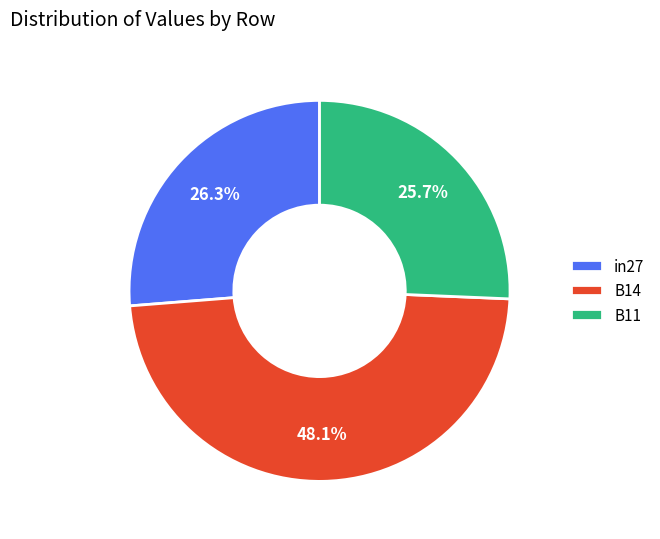

Which has a higher value, in27 or B11?

in27